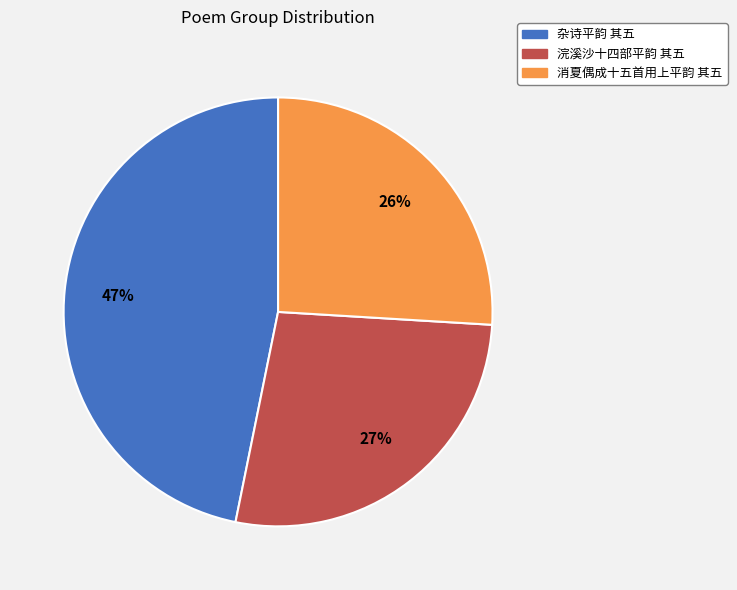

Rank the categories by value from lowest to highest.

消夏偶成十五首用上平韵 其五, 浣溪沙十四部平韵 其五, 杂诗平韵 其五